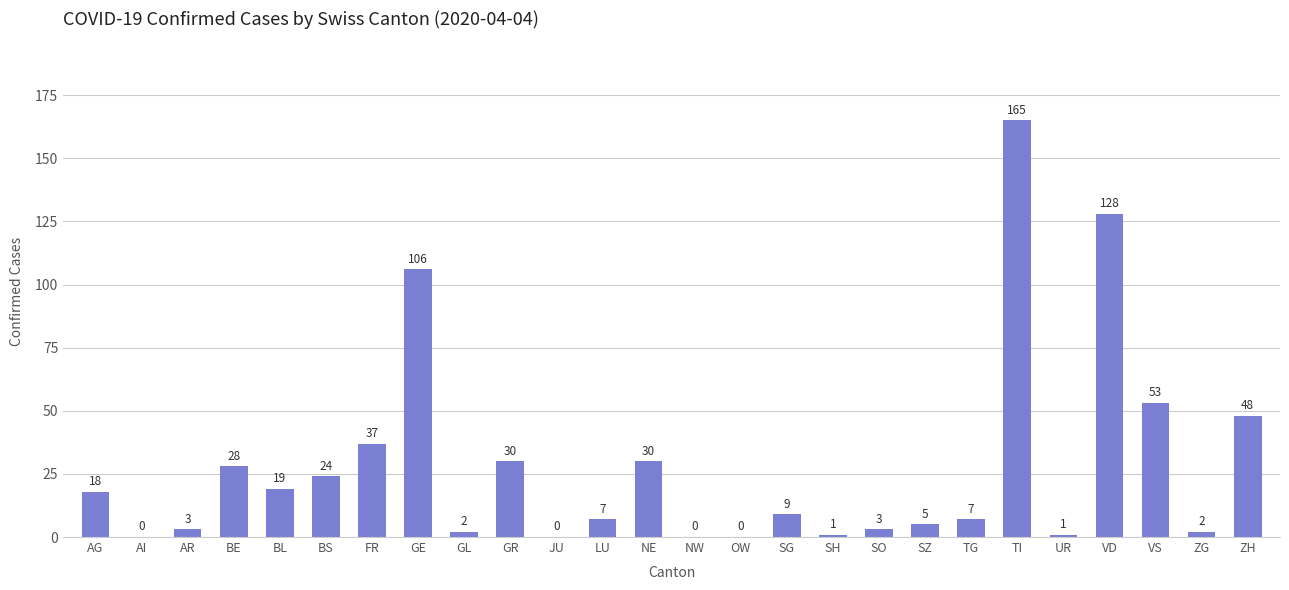

Reading left to right, extract all data points from this chart.

AG=18	AI=0	AR=3	BE=28	BL=19	BS=24	FR=37	GE=106	GL=2	GR=30	JU=0	LU=7	NE=30	NW=0	OW=0	SG=9	SH=1	SO=3	SZ=5	TG=7	TI=165	UR=1	VD=128	VS=53	ZG=2	ZH=48